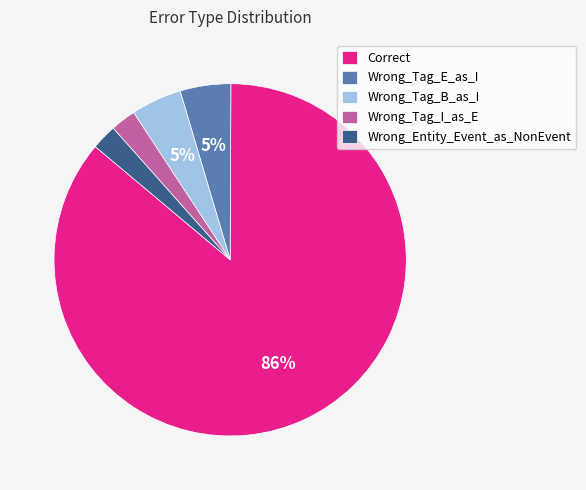

To the nearest percent, what is the difference between the largest and smallest slice percentages?

84%